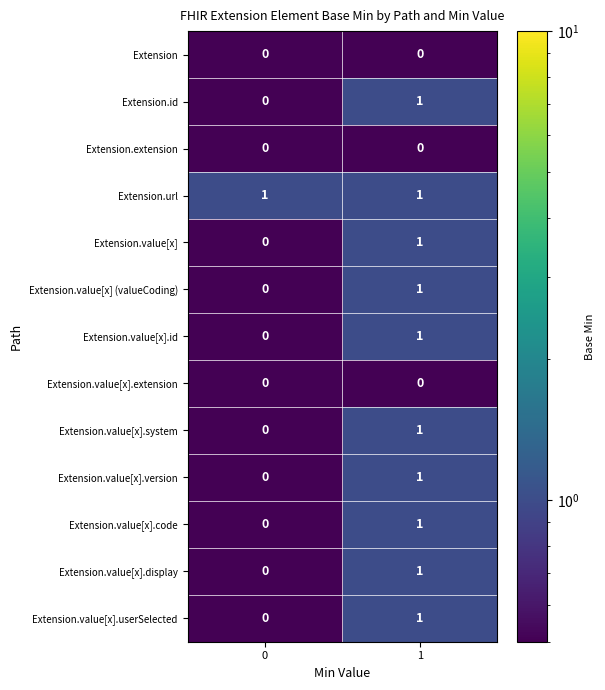

Reading left to right, extract all data points from this chart.

Extension: 0	0
Extension.id: 0	1
Extension.extension: 0	0
Extension.url: 1	1
Extension.value[x]: 0	1
Extension.value[x] (valueCoding): 0	1
Extension.value[x].id: 0	1
Extension.value[x].extension: 0	0
Extension.value[x].system: 0	1
Extension.value[x].version: 0	1
Extension.value[x].code: 0	1
Extension.value[x].display: 0	1
Extension.value[x].userSelected: 0	1